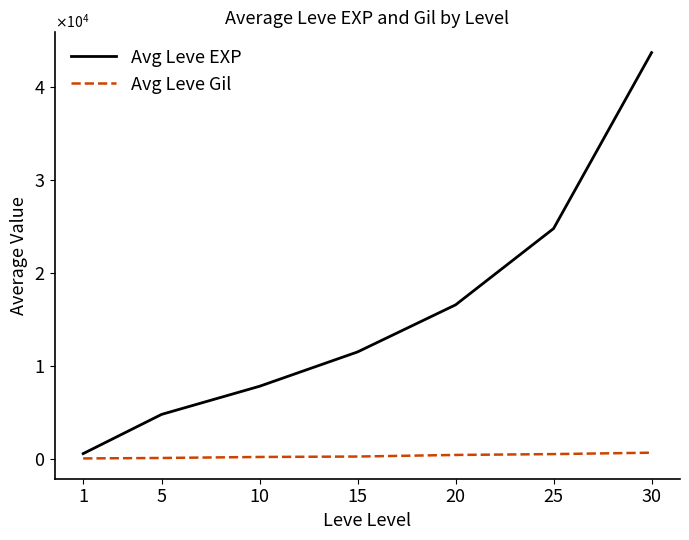

What are all the series names shown in the legend?

Avg Leve EXP, Avg Leve Gil